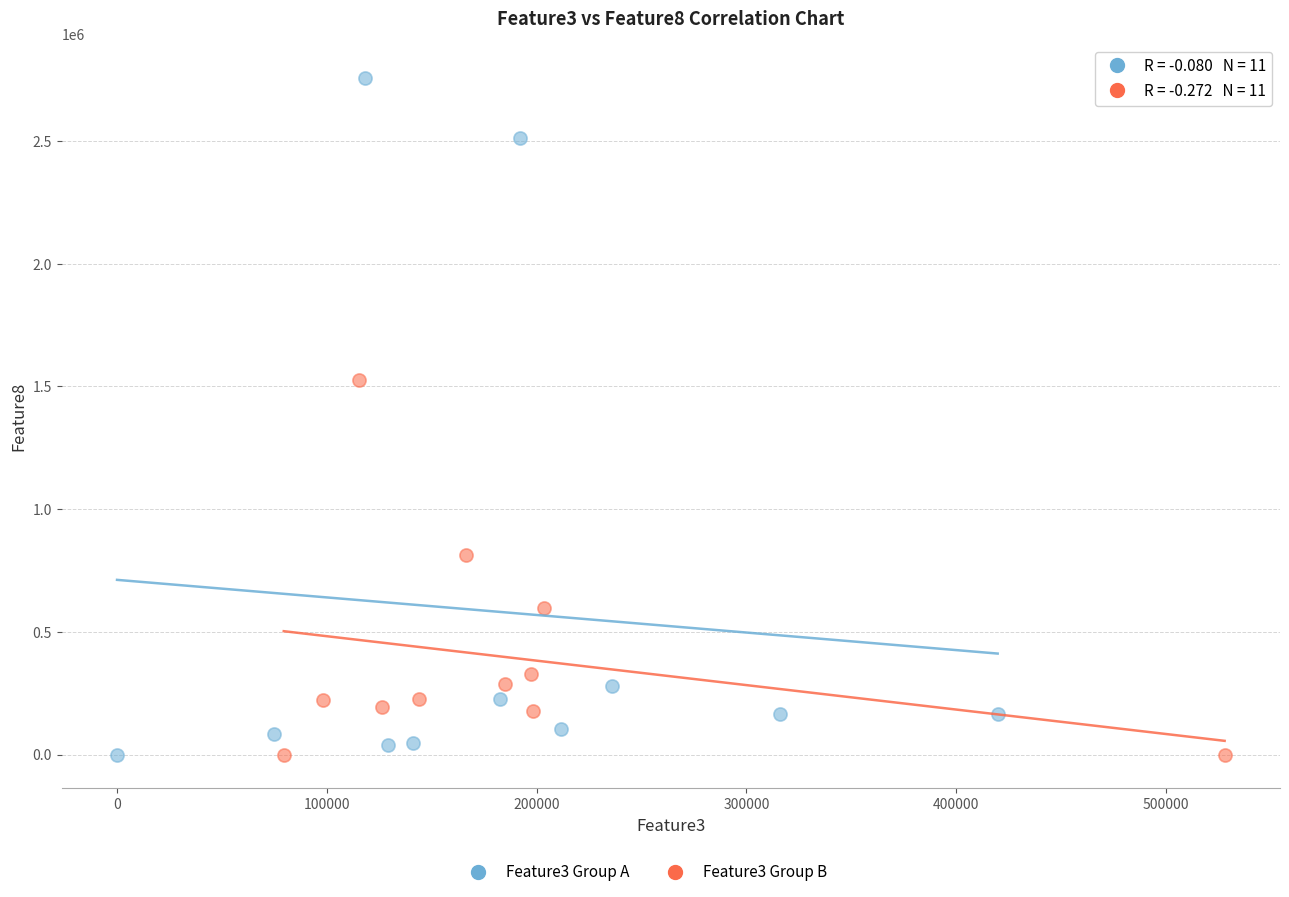

Which series reaches the maximum Y coordinate?

Feature3 Group A